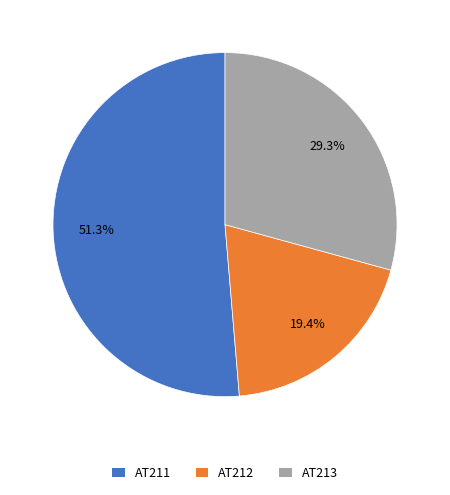

Which slice is the largest?

AT211